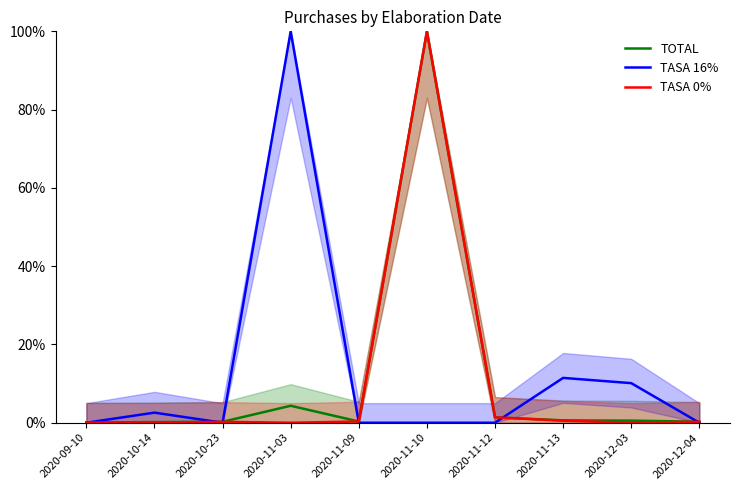

How many lines are shown in the chart?

3